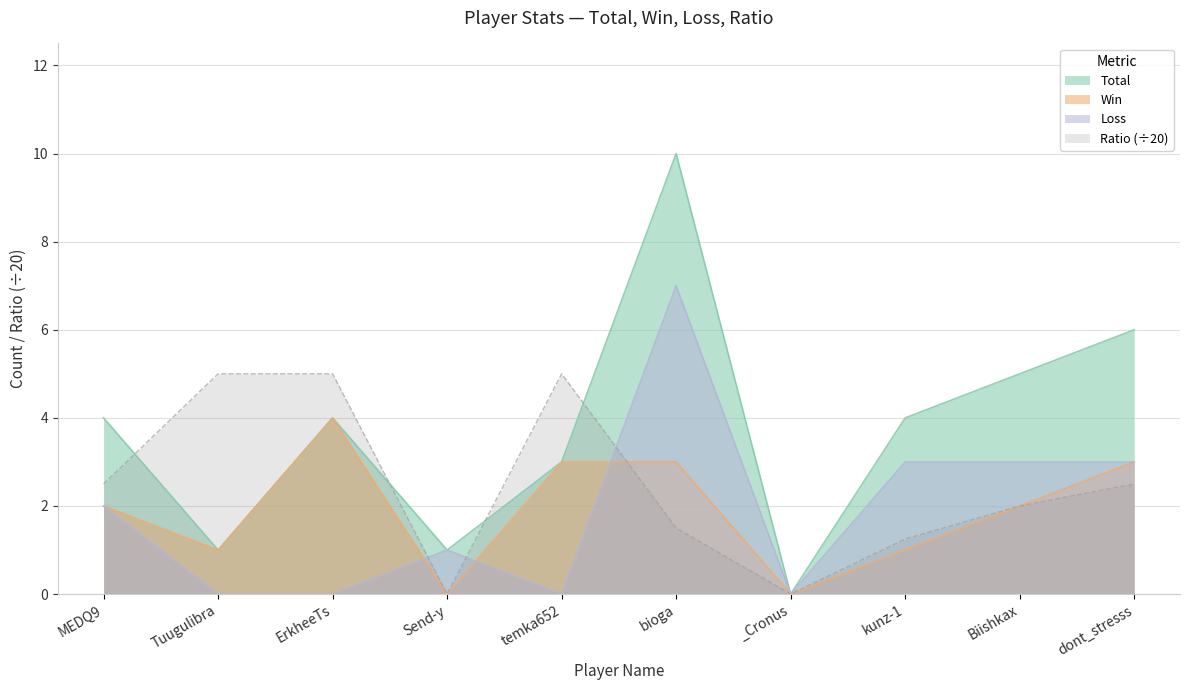

True or false: Ratio and Loss intersect in this chart.

True